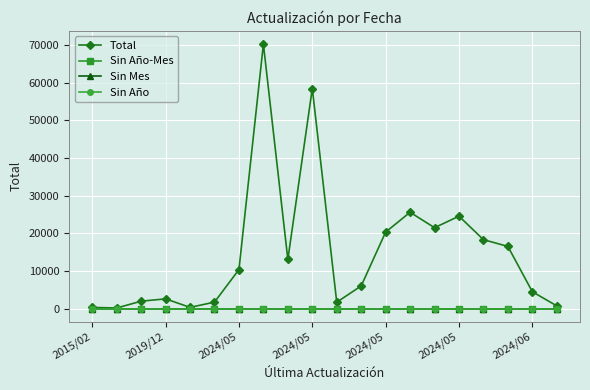

True or false: Sin Mes and Sin Año-Mes cross at least once.

False